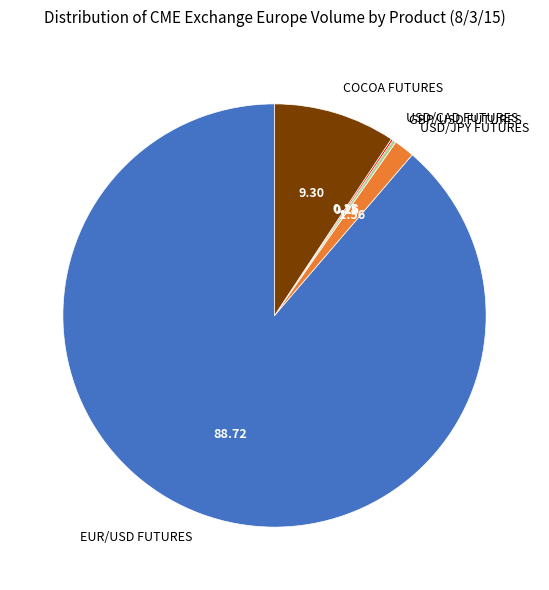

Which slice is the largest?

EUR/USD FUTURES